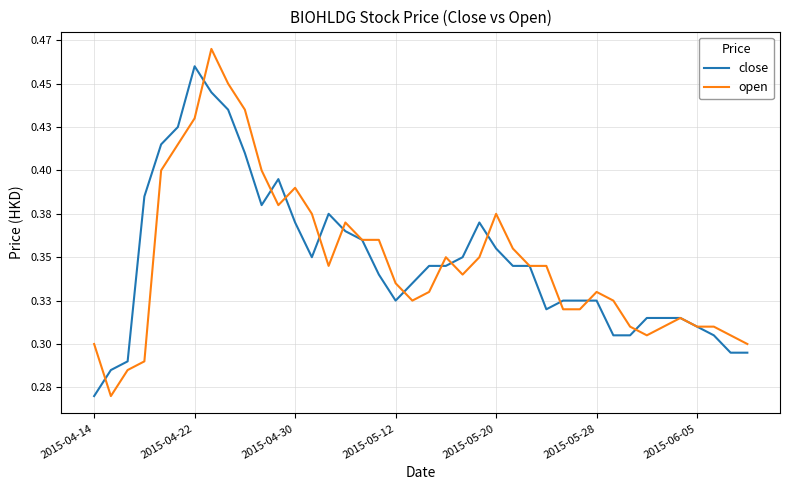

Does the chart have visible grid lines?

Yes